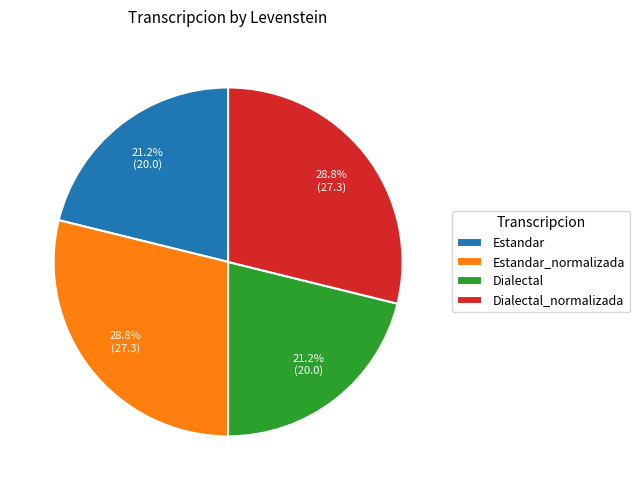

Does Dialectal represent more than half of the total?

No